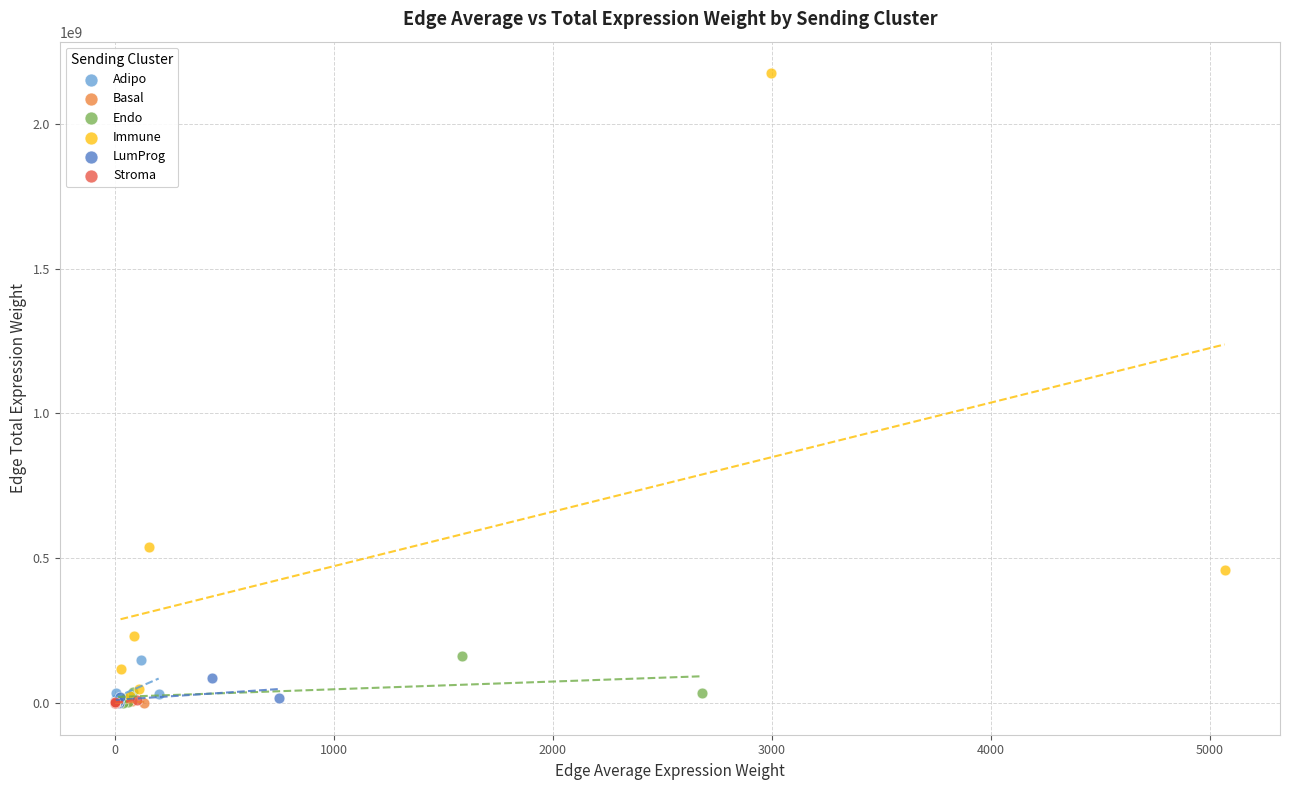

Which series reaches the maximum Y coordinate?

Immune